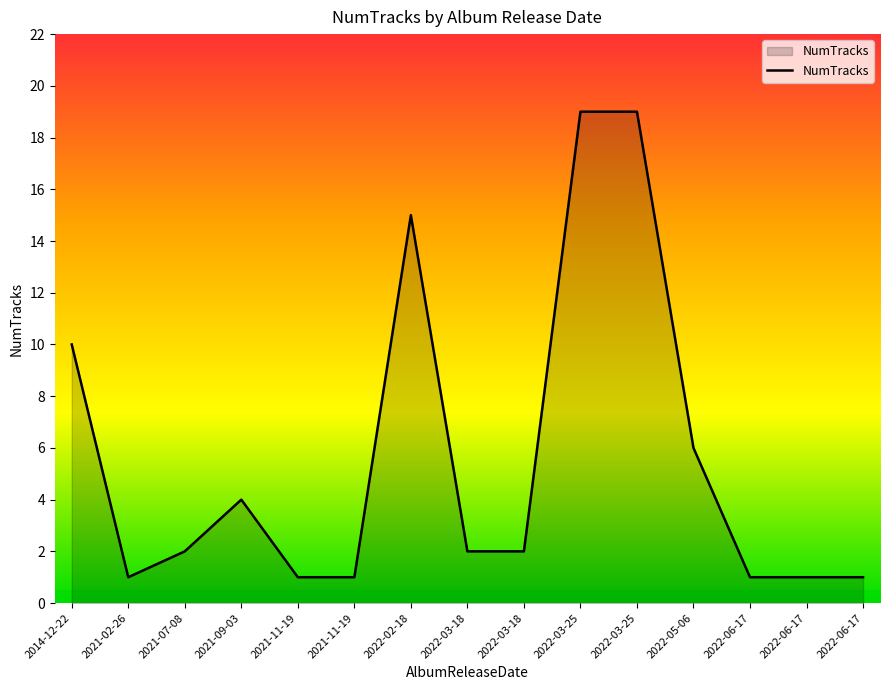

How many lines are shown in the chart?

1